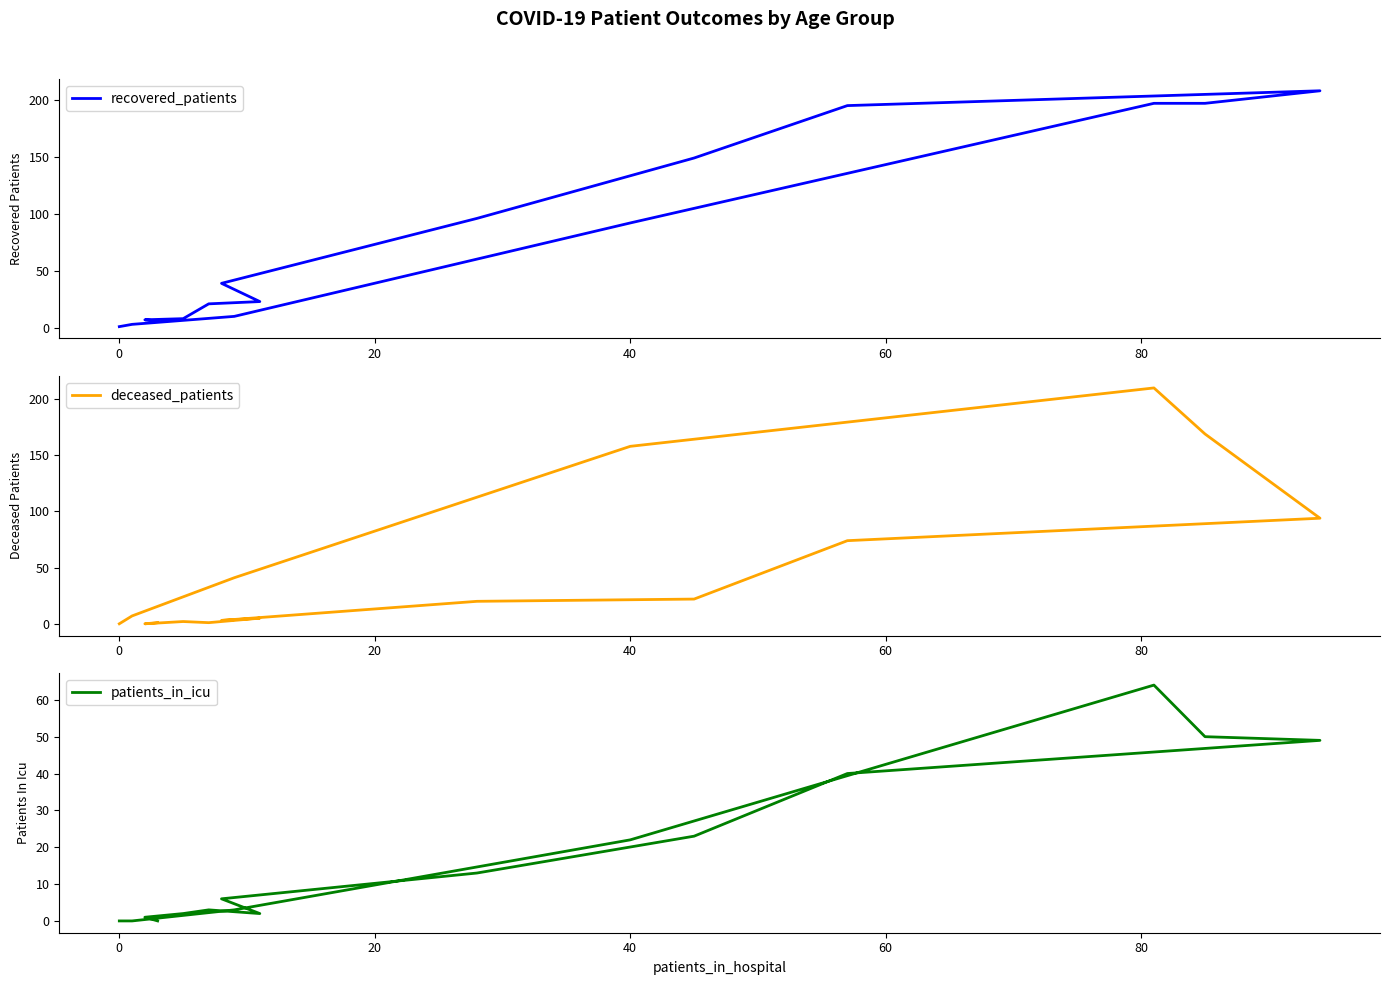

How many data points in patients_in_icu are above 6?

7